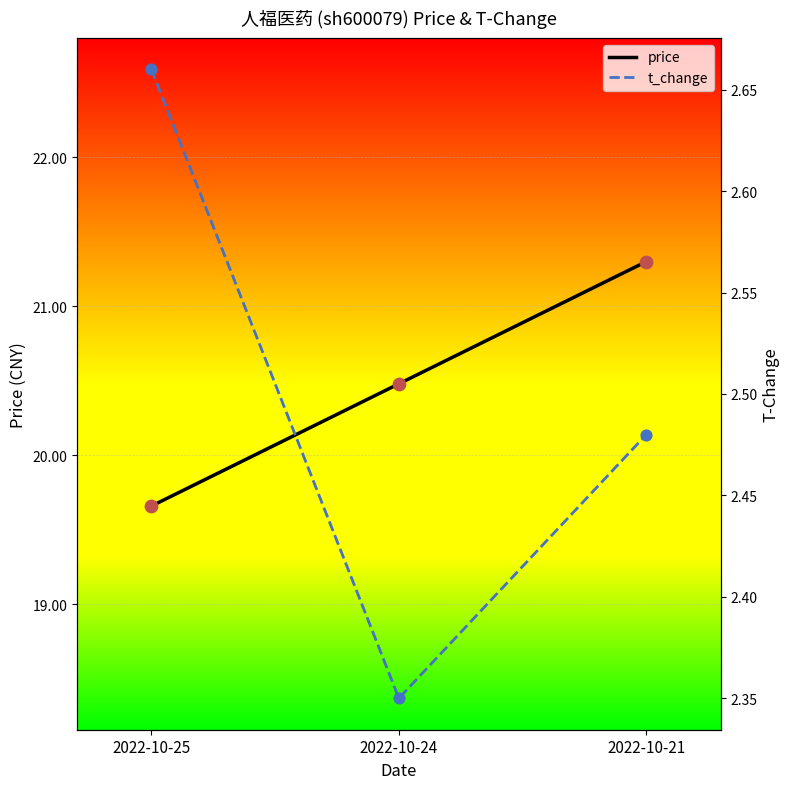

What is the total value across all series at 2022-10-24?

22.8